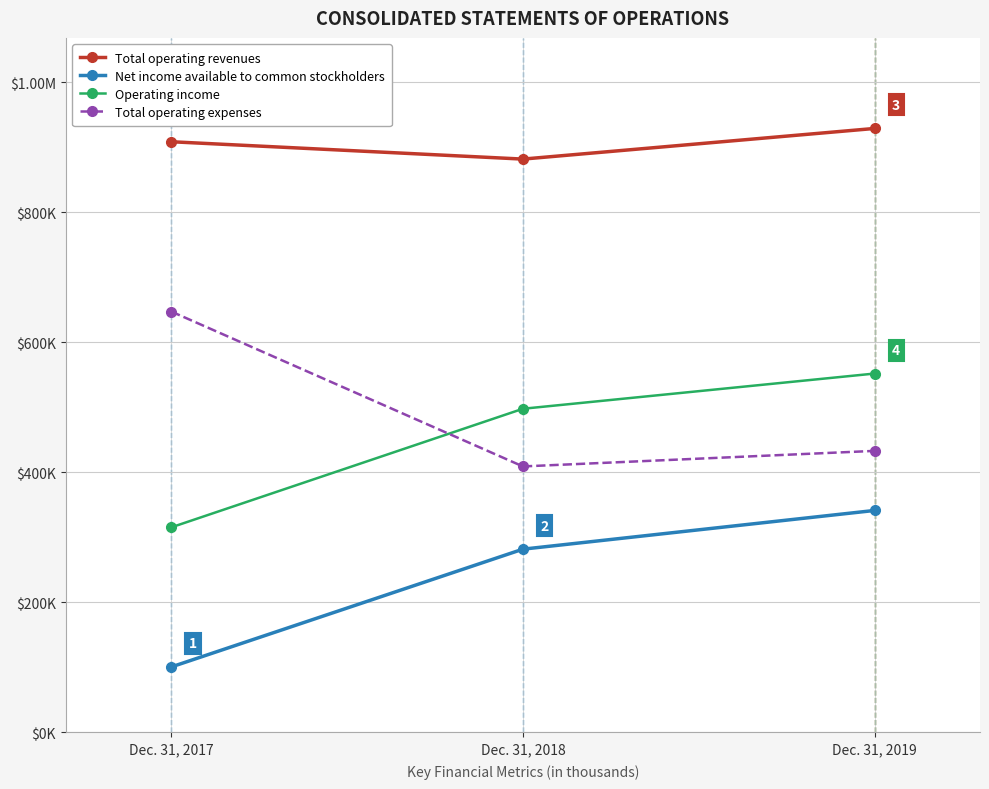

Is this an area chart (filled region under the line)?

No